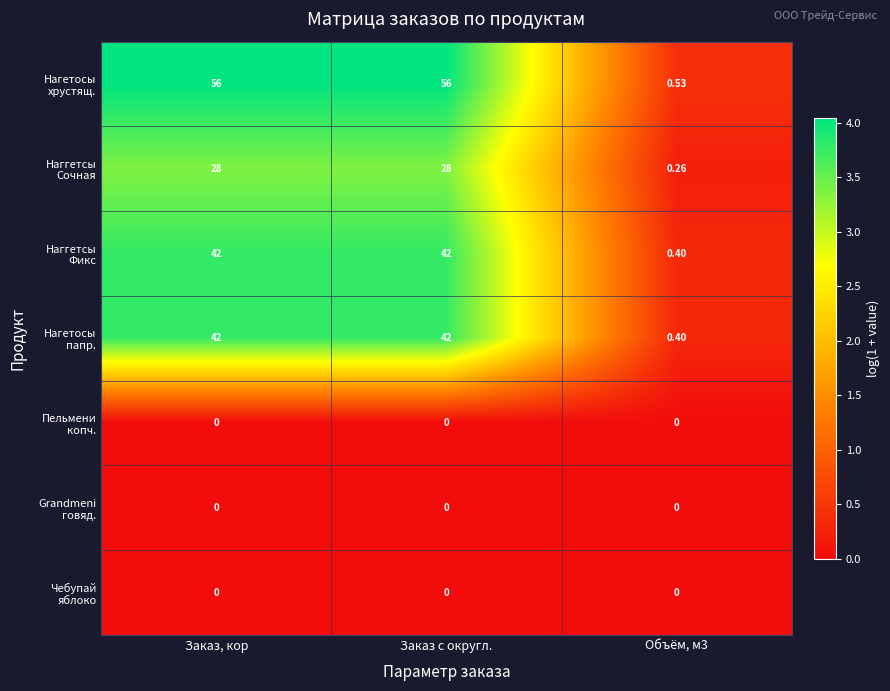

What is the difference between the highest and lowest values at Заказ с округл.?

56.0